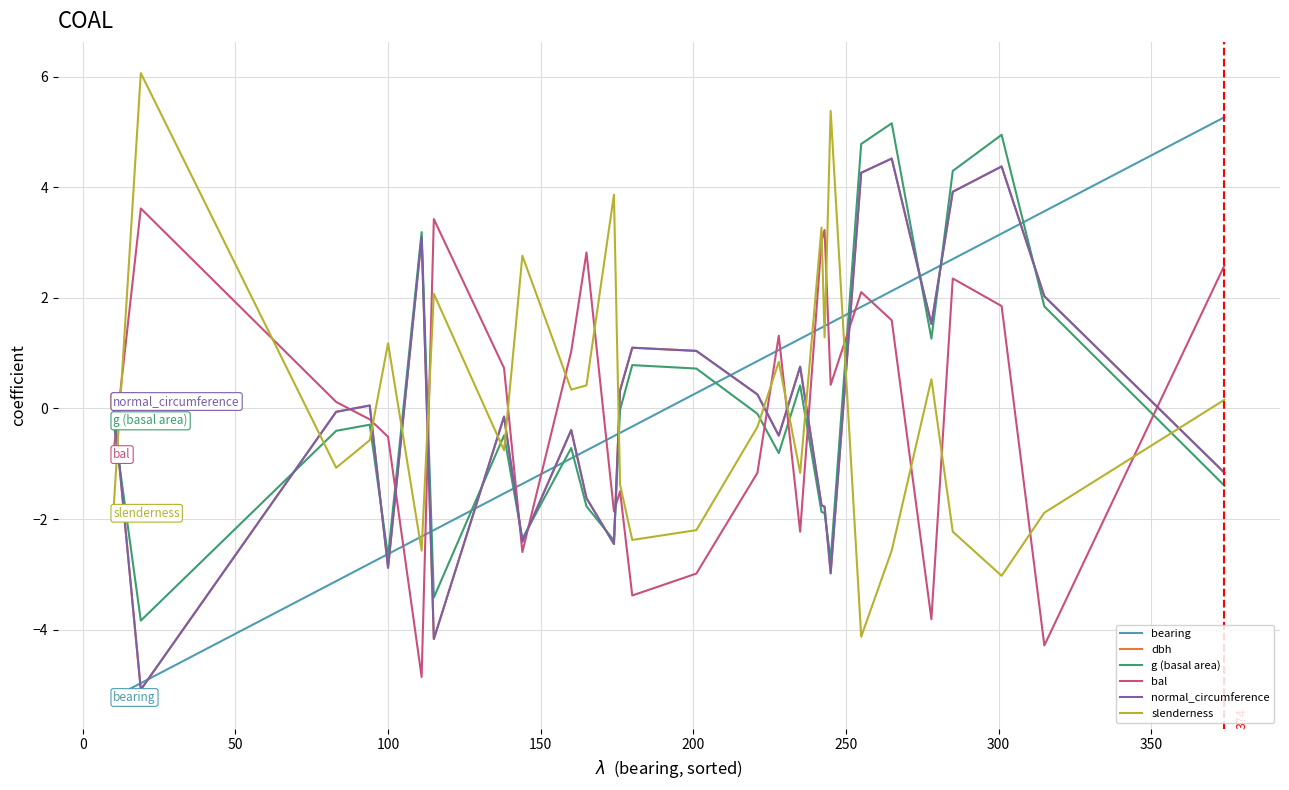

What is the maximum value shown in the chart?

6.1